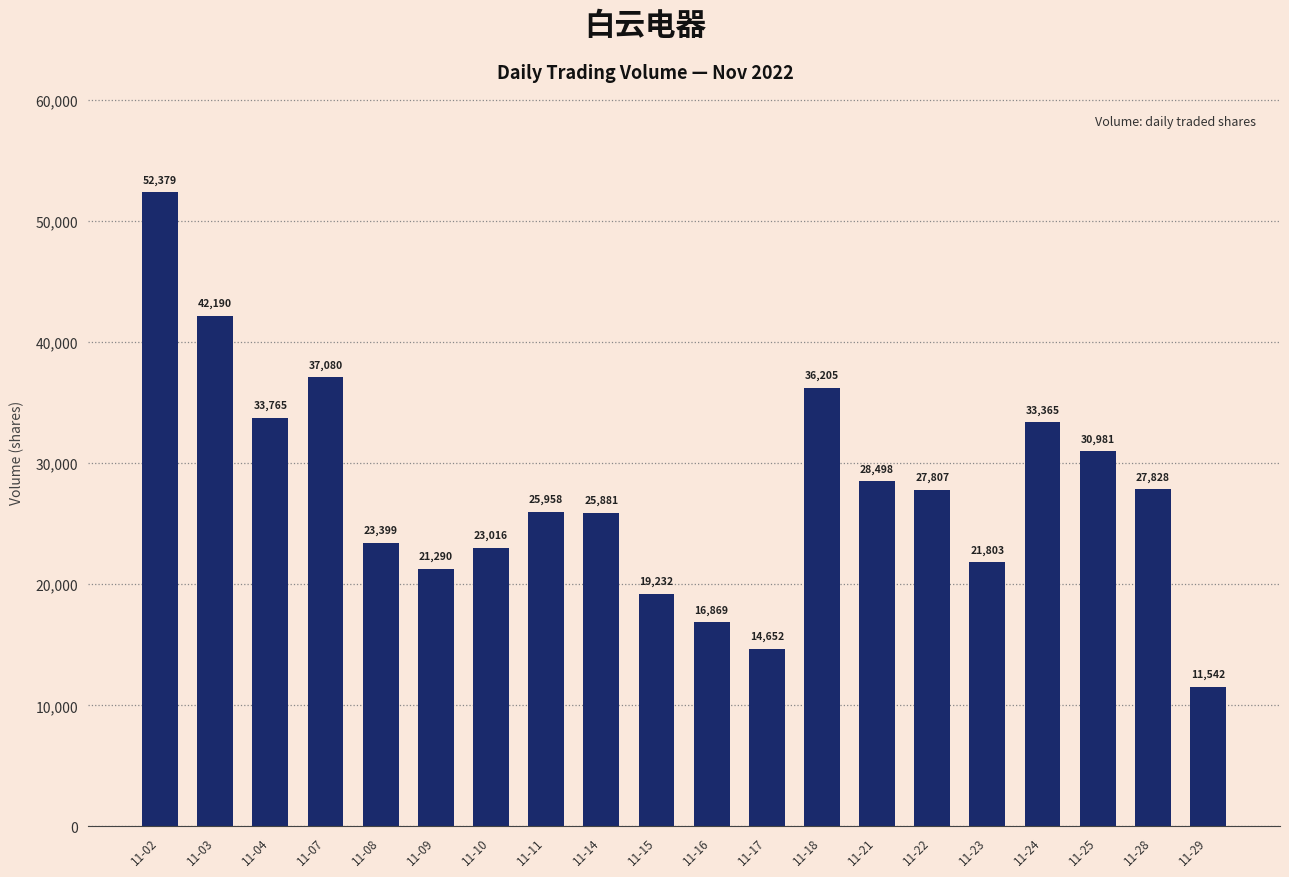

Reading right to left, extract all data points from this chart.

11542	27828	30981	33365	21803	27807	28498	36205	14652	16869	19232	25881	25958	23016	21290	23399	37080	33765	42190	52379